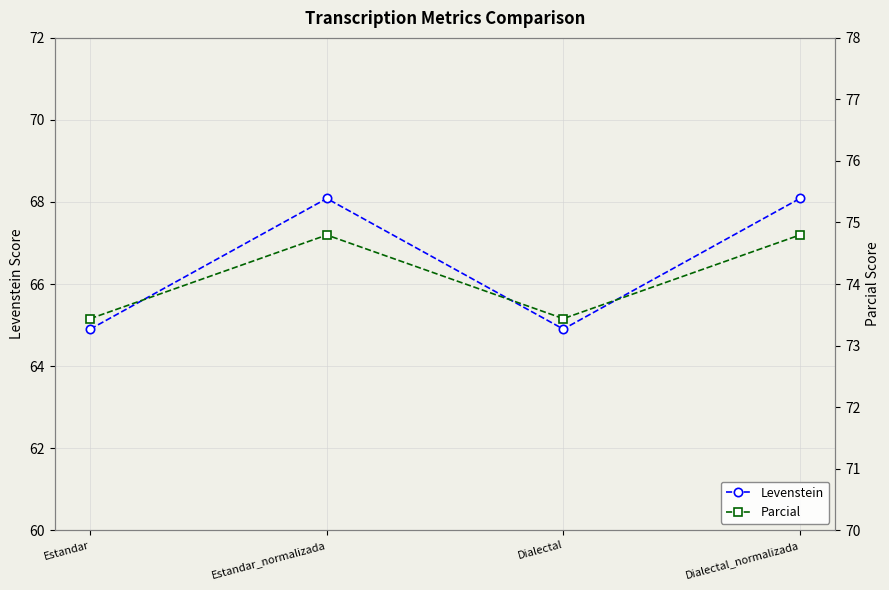

What is the label of the 2nd point from the right?

Dialectal